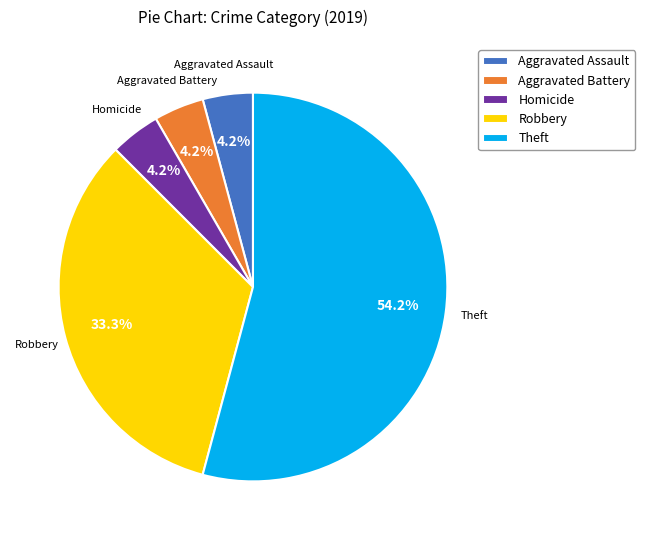

To the nearest percent, what is the average slice percentage?

20%